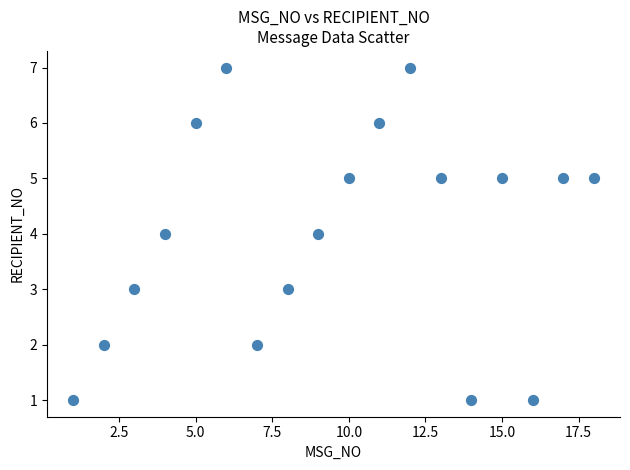

What is the range of X values (max minus min)?

17